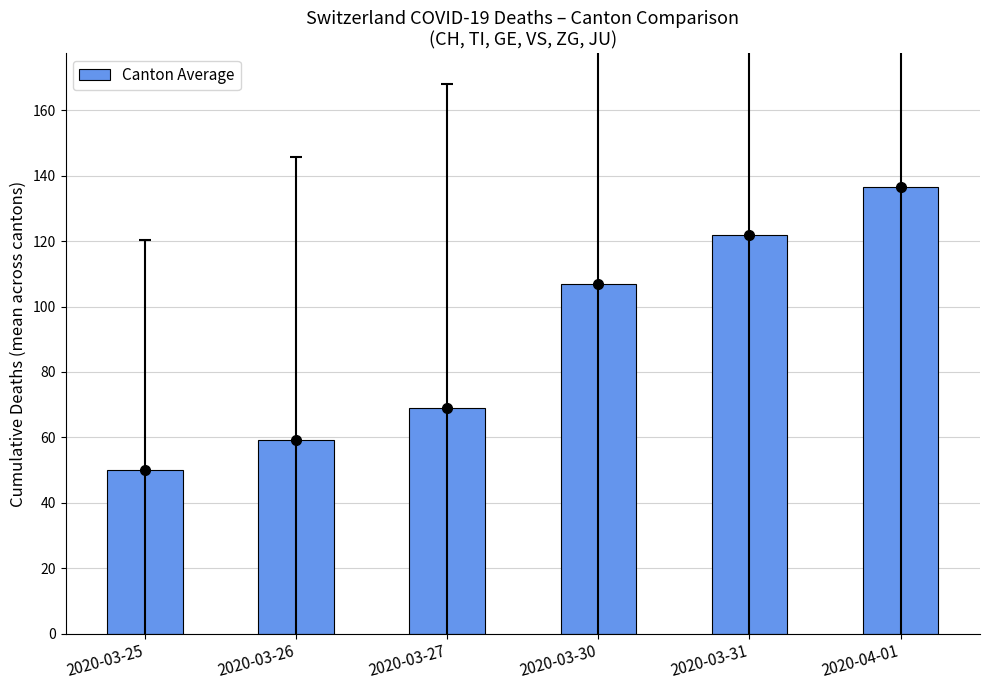

True or false: the data shows 122.0 at 2020-03-31.

True